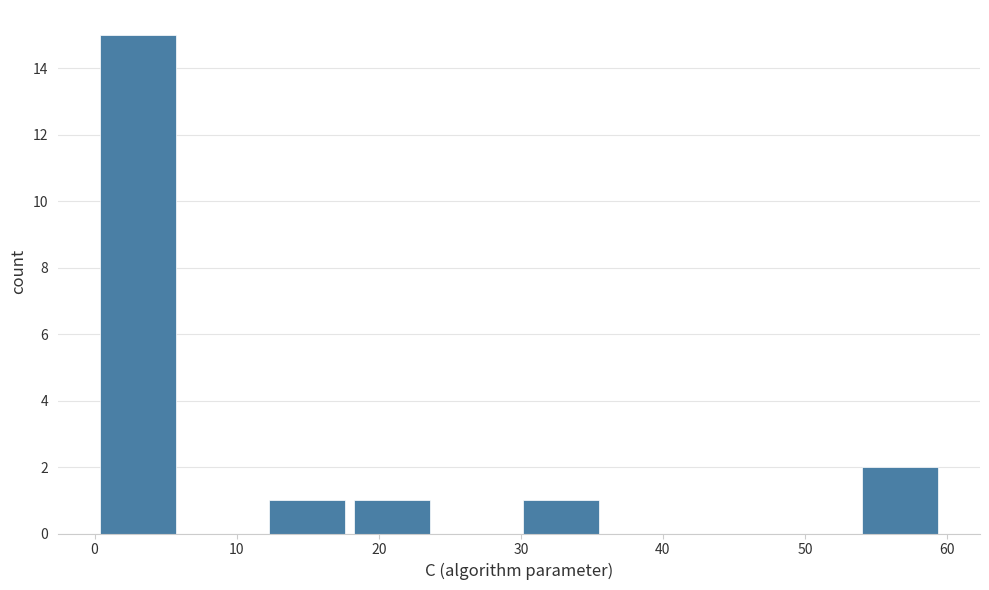

Reading left to right, transcribe this chart: for each bar, give the range it covers on the x-axis and its height. Neither the bar edges nor the heights are printed on the chart, so give them approximately, as read against the axes.

0 to 6: 15
6 to 12: 0
12 to 18: 1
18 to 24: 1
24 to 30: 0
30 to 36: 1
36 to 42: 0
42 to 48: 0
48 to 54: 0
54 to 60: 2